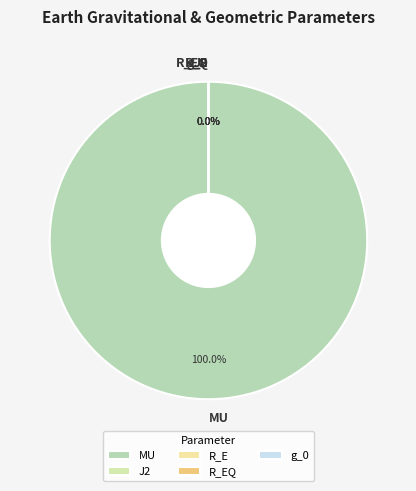

Which category has the biggest portion of the pie?

MU